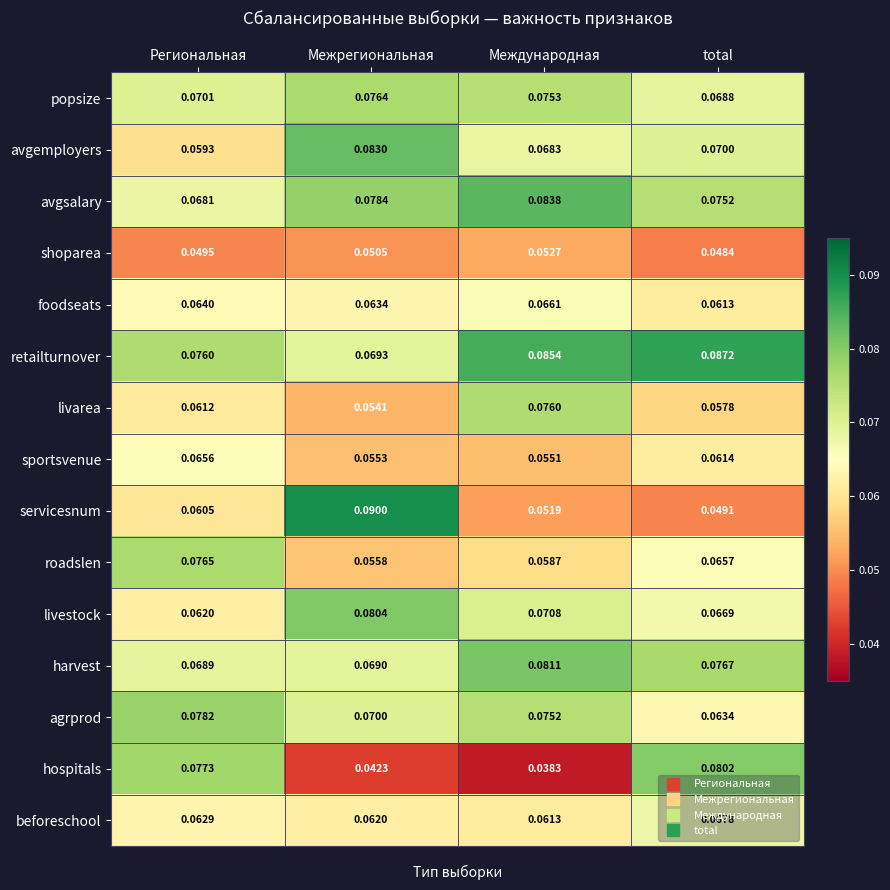

At how many categories does at least one series exceed 0?

4